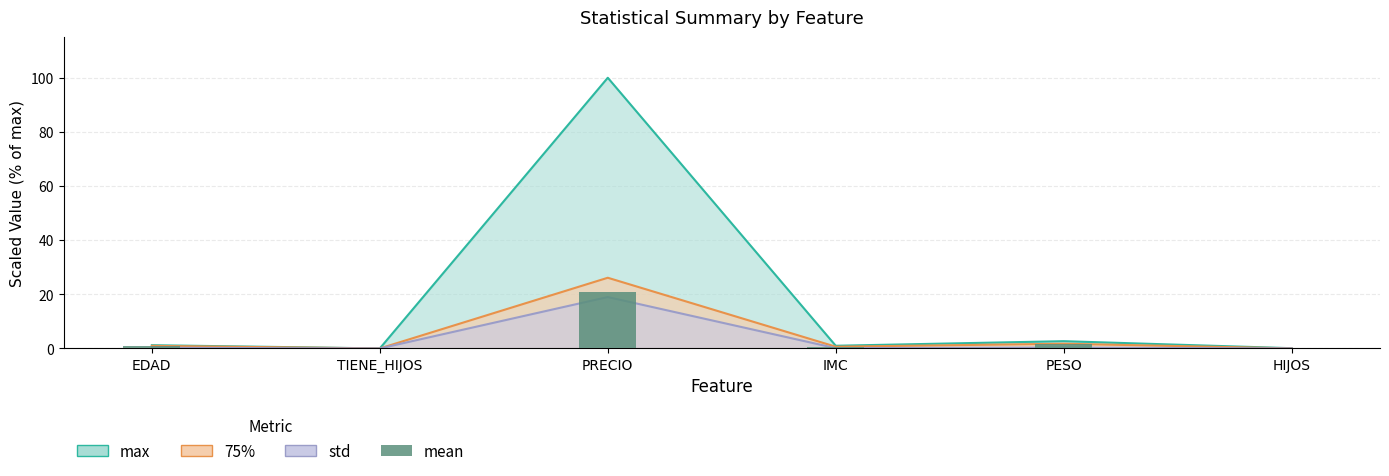

What is the approximate value at EDAD?

0.7